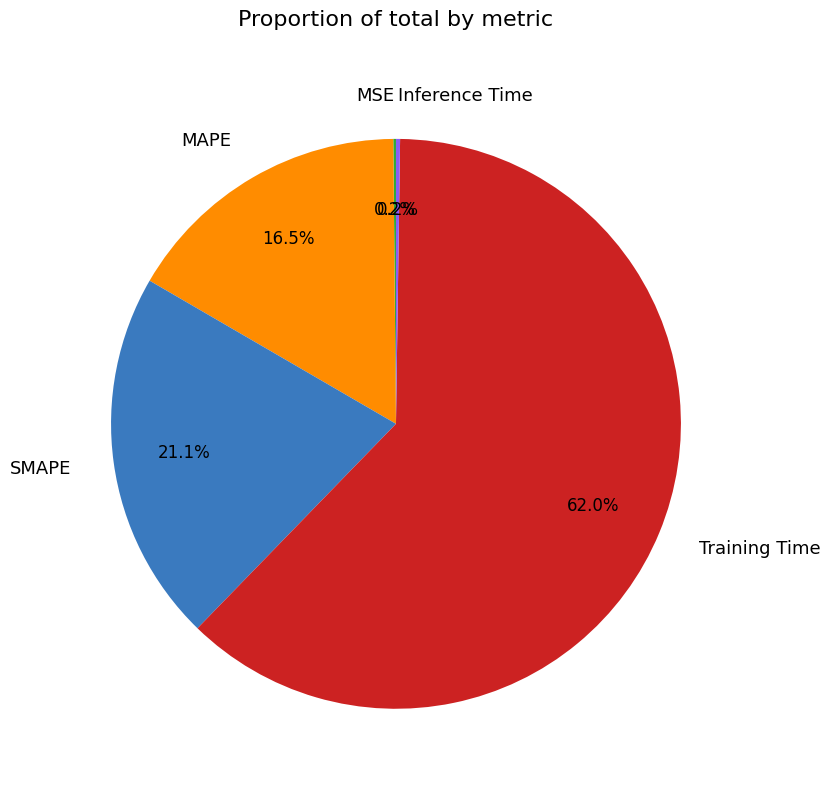

To the nearest percent, what is the average slice percentage?

20%